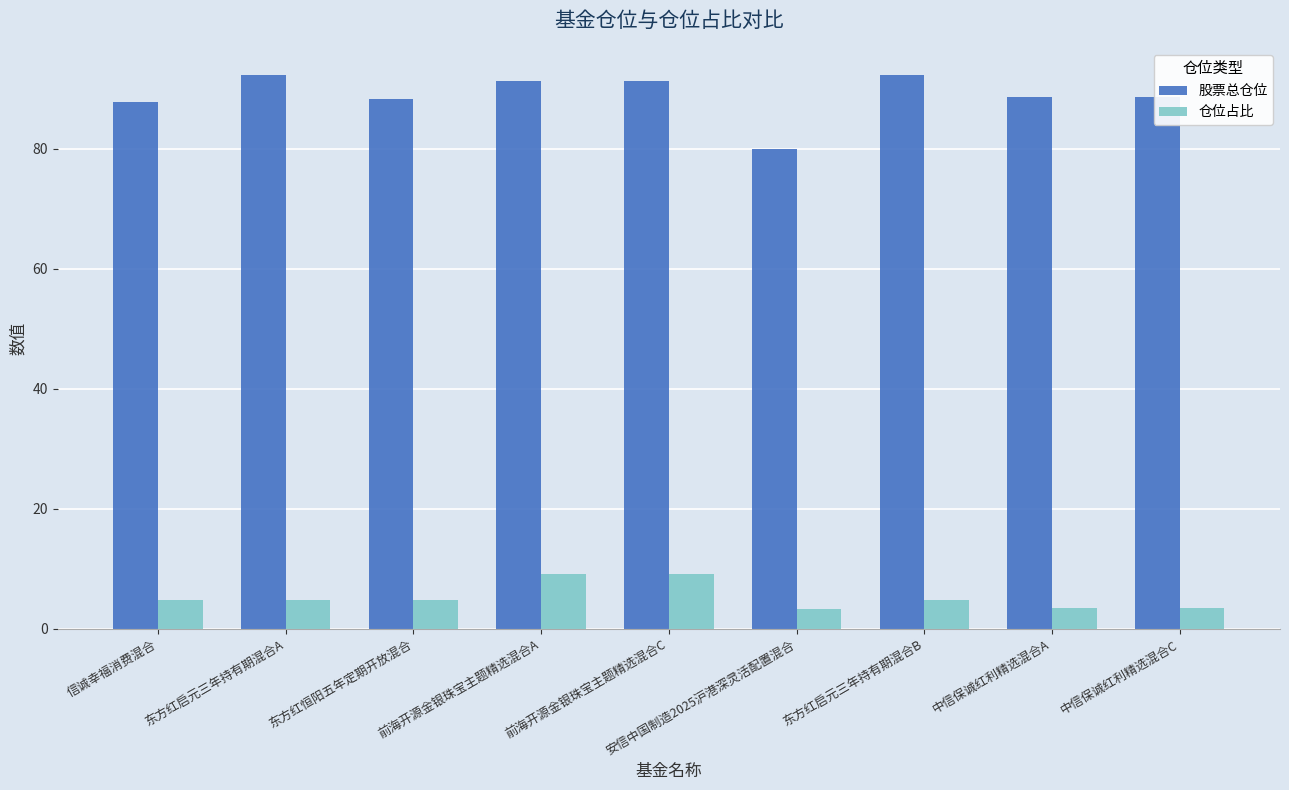

Which series has the largest total across all categories?

股票总仓位